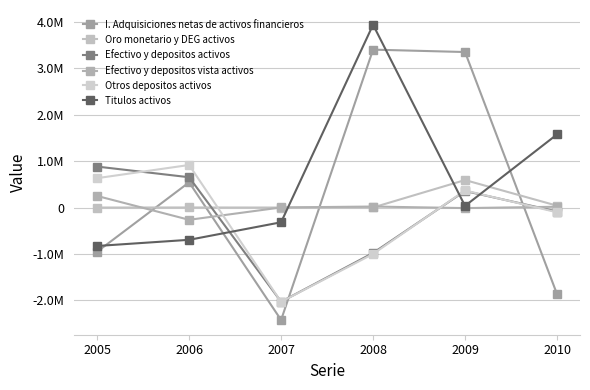

What is the highest value of the Titulos activos series?

3941931